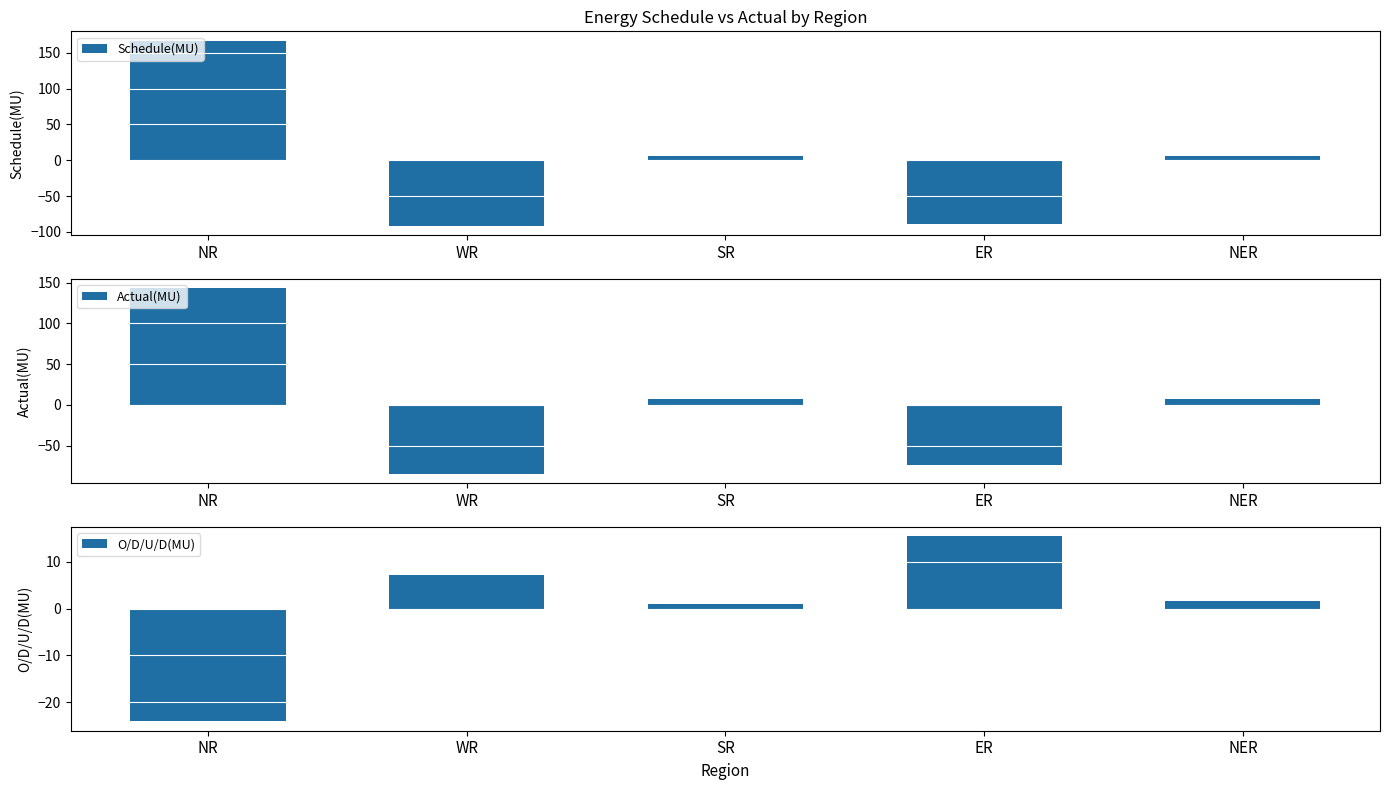

List the series in order of their overall mean, lowest first.

Schedule(MU), Actual(MU), O/D/U/D(MU)